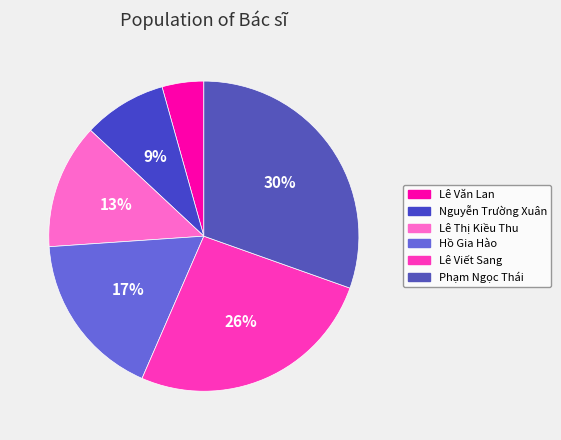

True or false: Phạm Ngọc Thái accounts for 30% of the total.

True